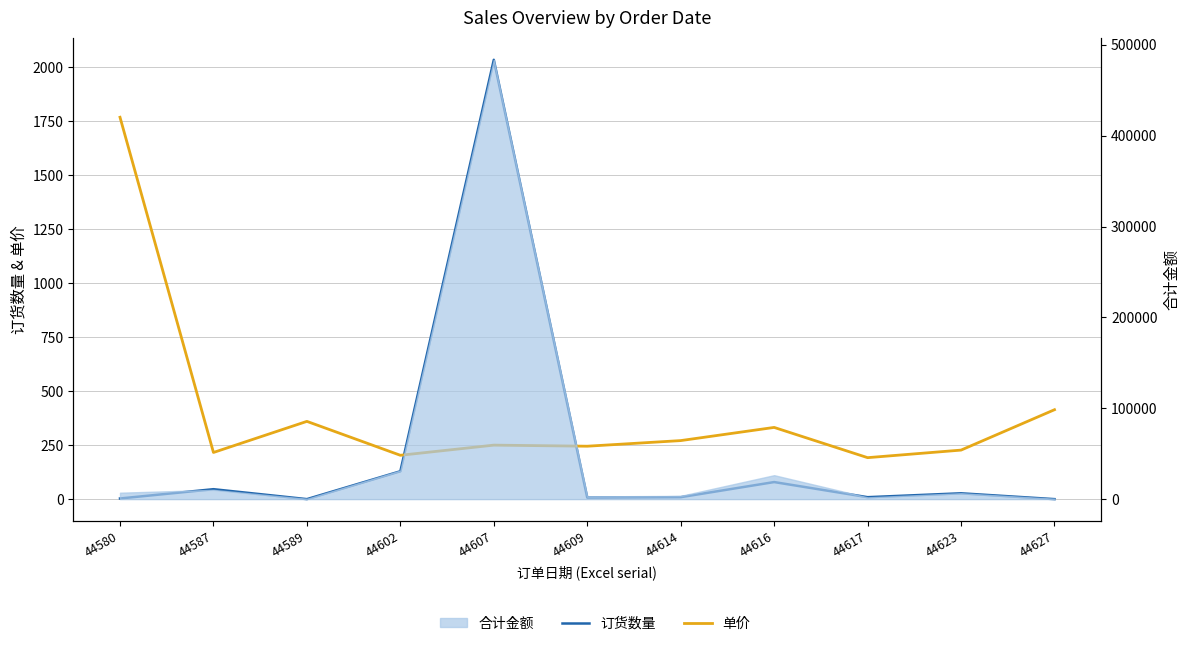

Which series changed the most between 44587 and 44589?

单价